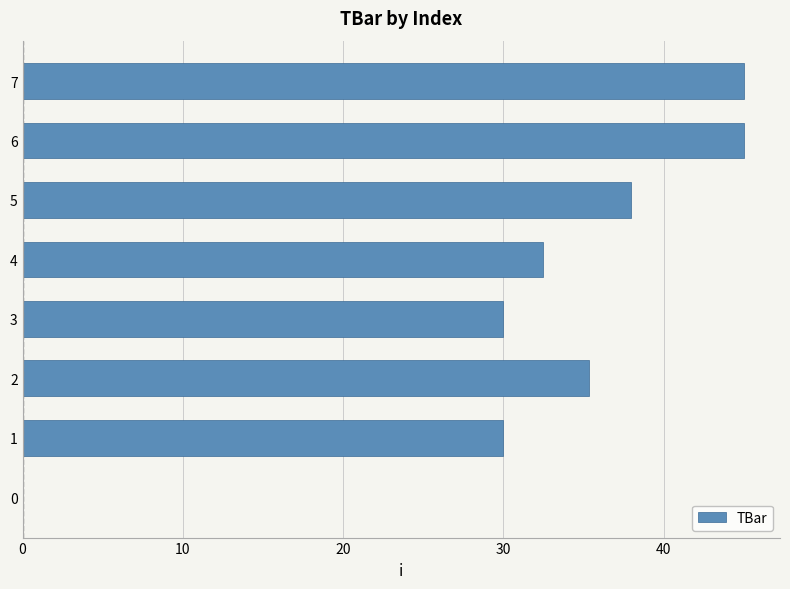

What value does the data have at 4?

32.4